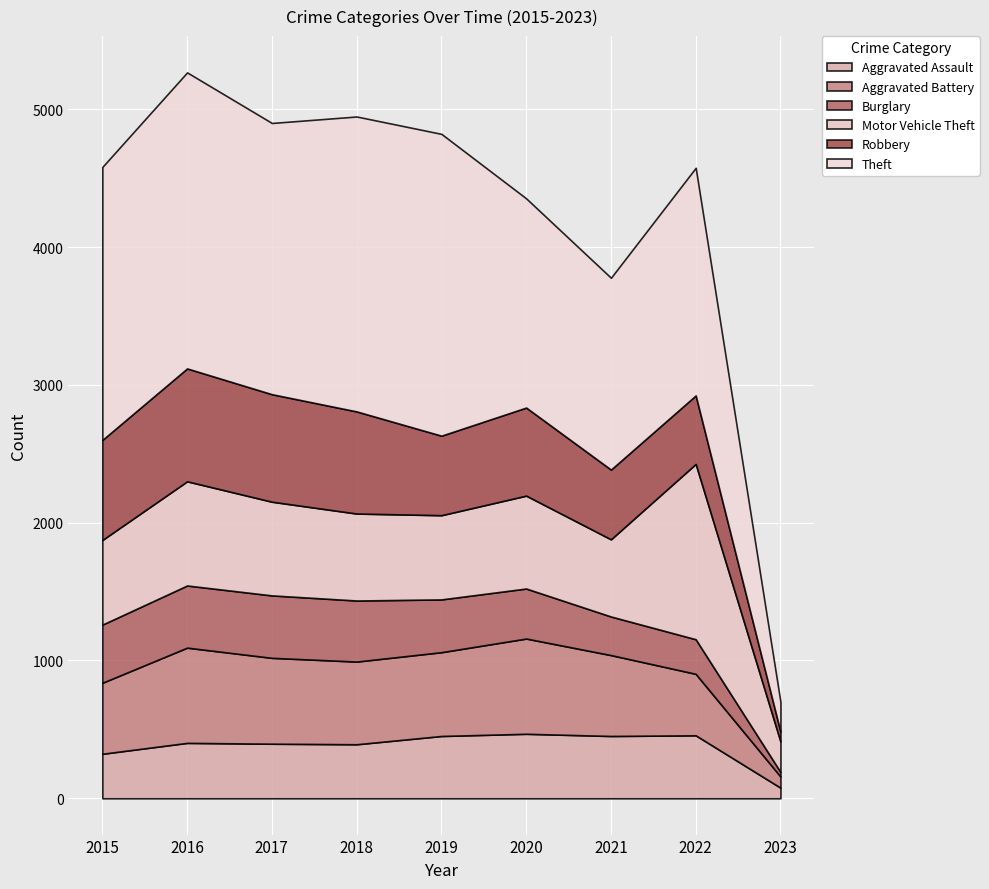

Reading right to left, what are all the values shown in this chart?

Aggravated Assault: 77	457	452	468	452	392	396	402	323
Aggravated Battery: 81	446	587	691	608	600	623	691	515
Burglary: 33	251	280	363	383	443	453	451	422
Motor Vehicle Theft: 221	1272	560	674	611	631	680	756	614
Robbery: 71	497	506	639	577	741	780	819	726
Theft: 216	1652	1392	1518	2190	2140	1968	2148	1981